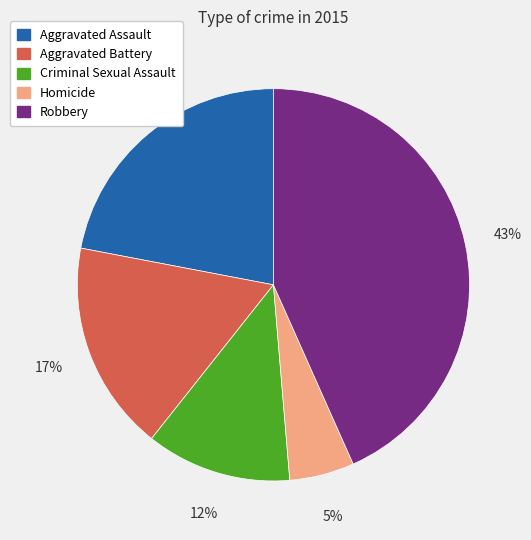

To the nearest percent, what portion does Aggravated Assault represent?

22%